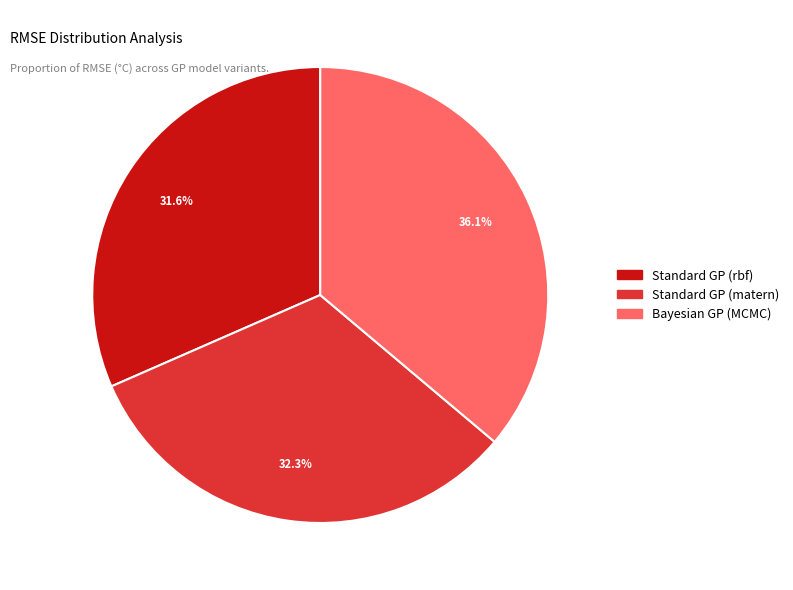

Is it true that Standard GP (rbf) is 32% of the pie?

True